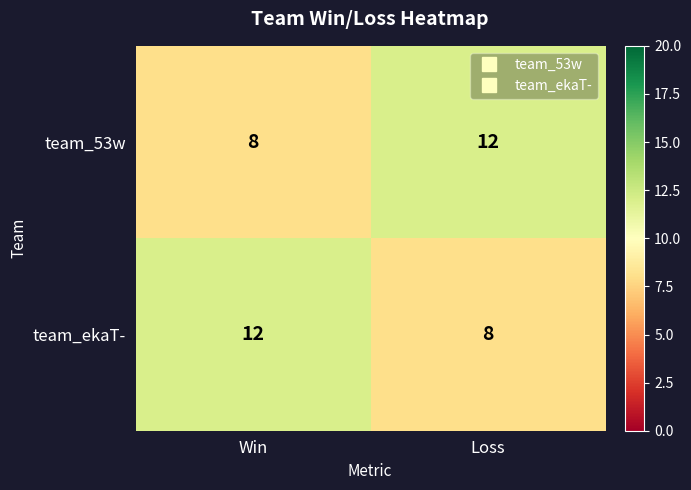

What is the highest value of the team_ekaT- series?

12